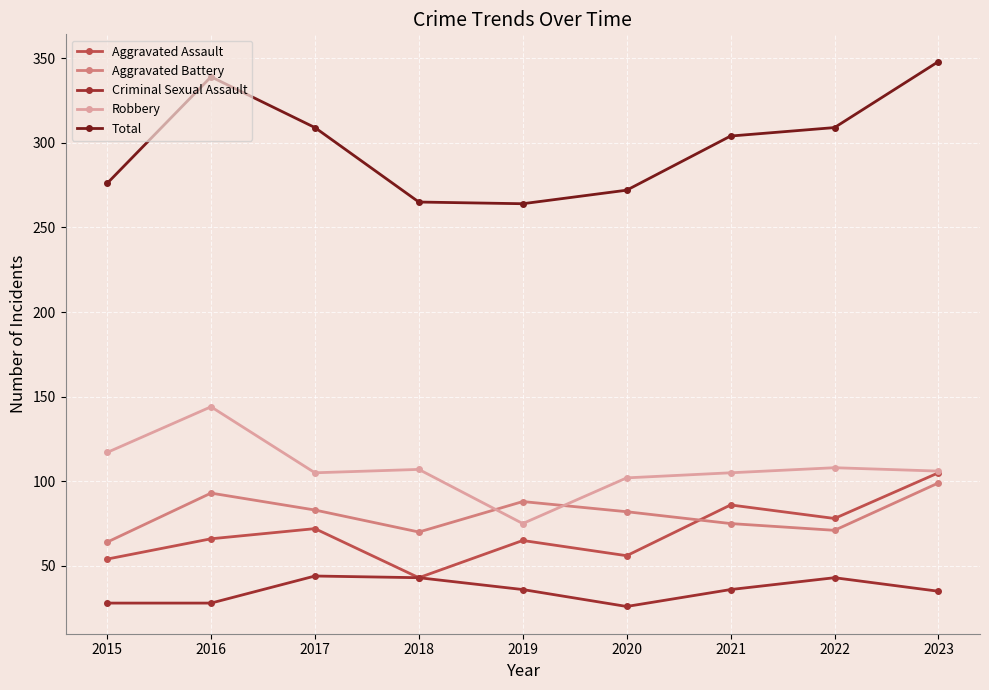

What is the approximate value of Aggravated Assault at 2023?

105